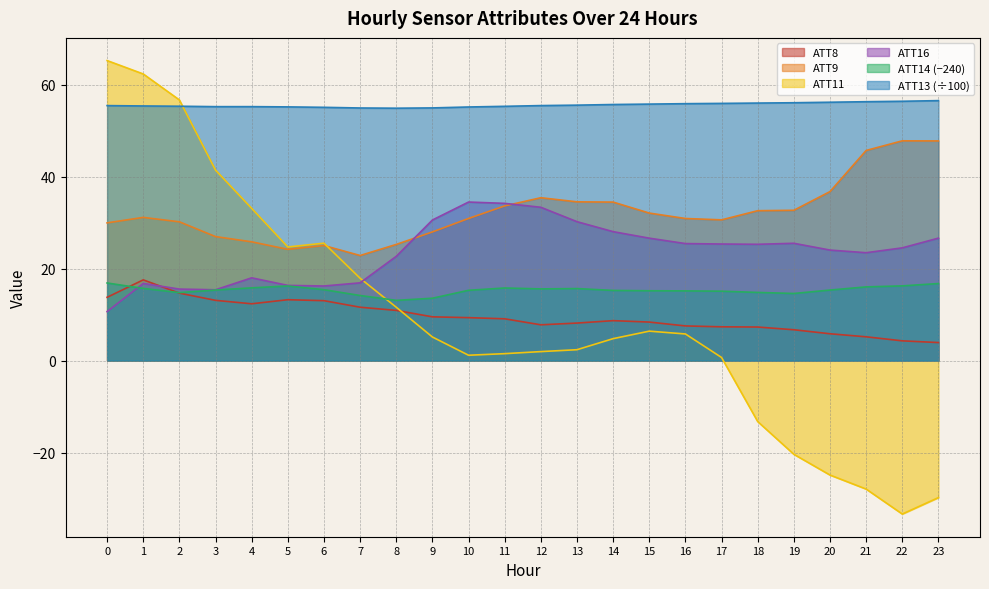

What is the value of the ATT16 point at the 2nd from the left?

16.8